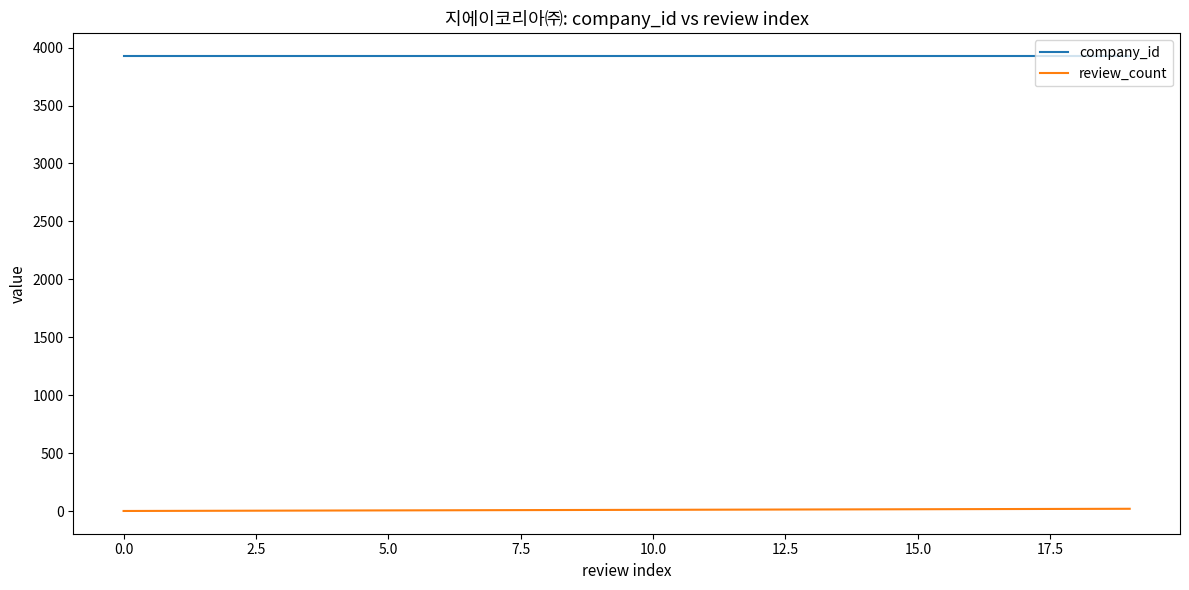

Which series has the largest total across all categories?

company_id